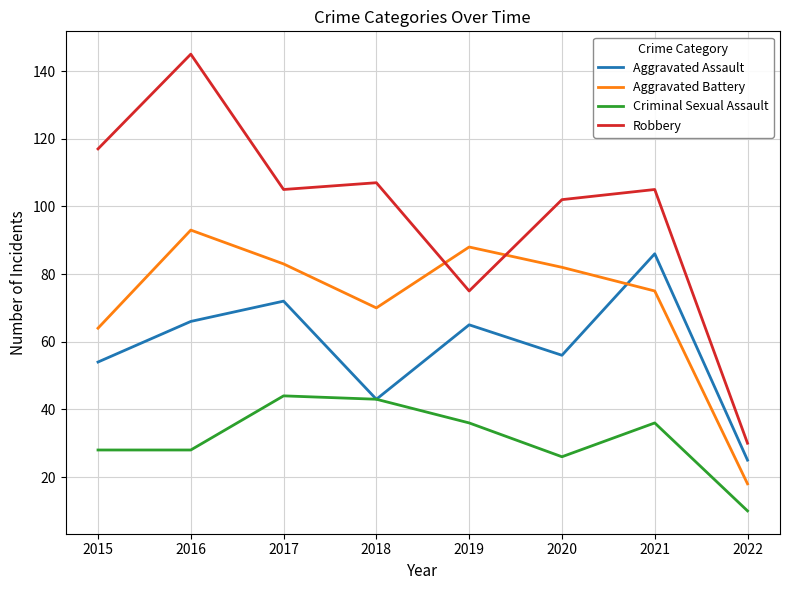

How many distinct data groups are displayed?

4